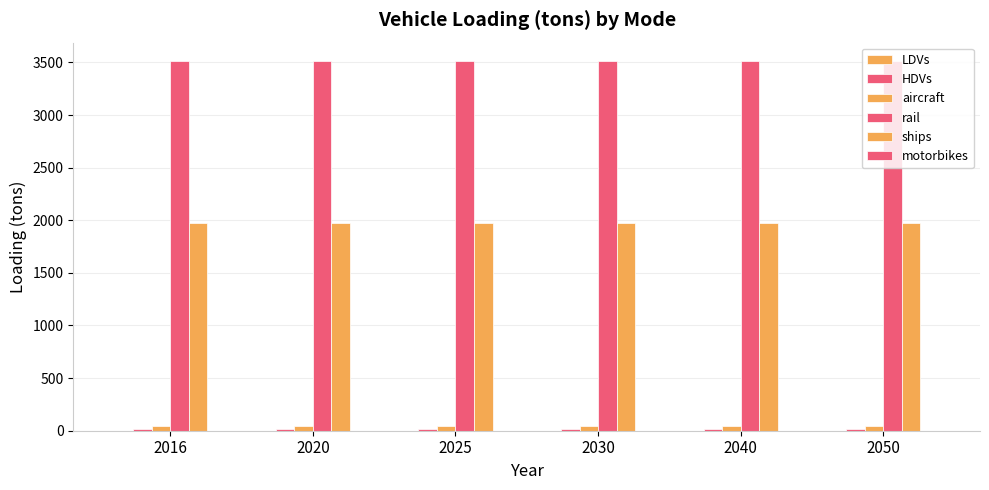

What is the maximum value shown in the chart?

3512.4